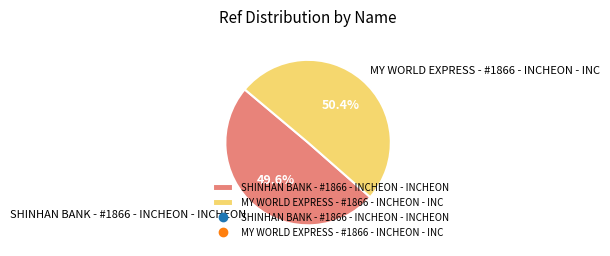

What is the largest slice in the pie chart?

MY WORLD EXPRESS - #1866 - INCHEON - INC